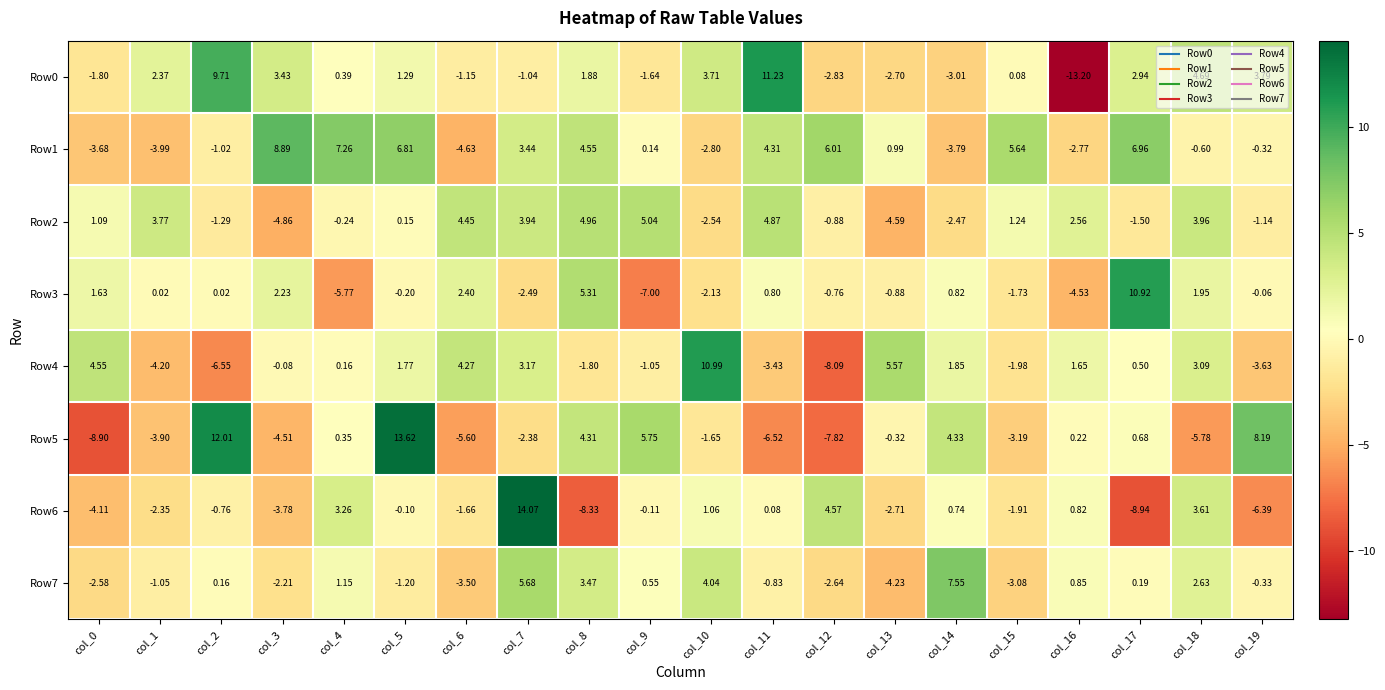

Is the value of Row2 at col_7 greater than the value of Row4 at col_13?

No